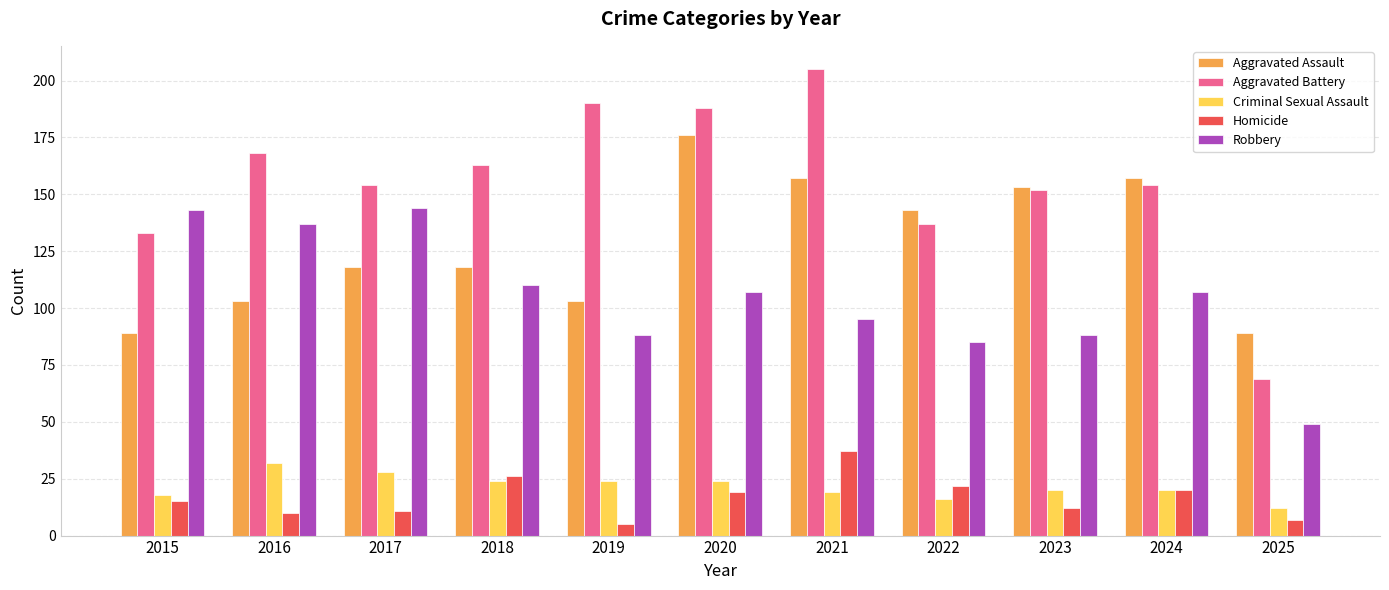

What is the sum of all Aggravated Battery values?

1713